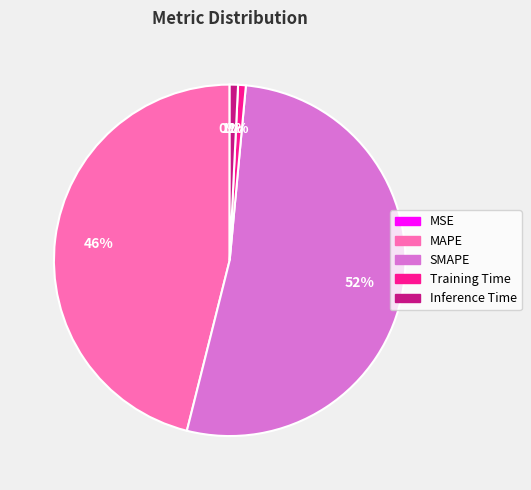

Between Inference Time and MAPE, which is larger?

MAPE